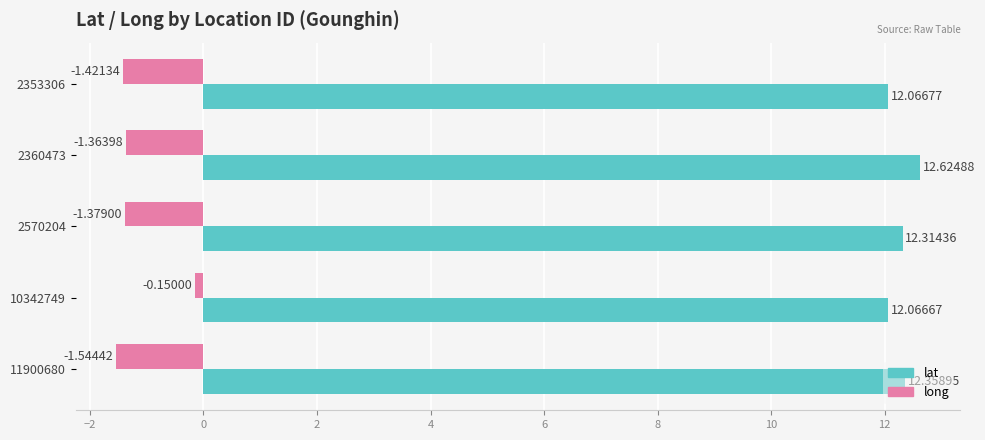

At how many categories does at least one series exceed 2?

5